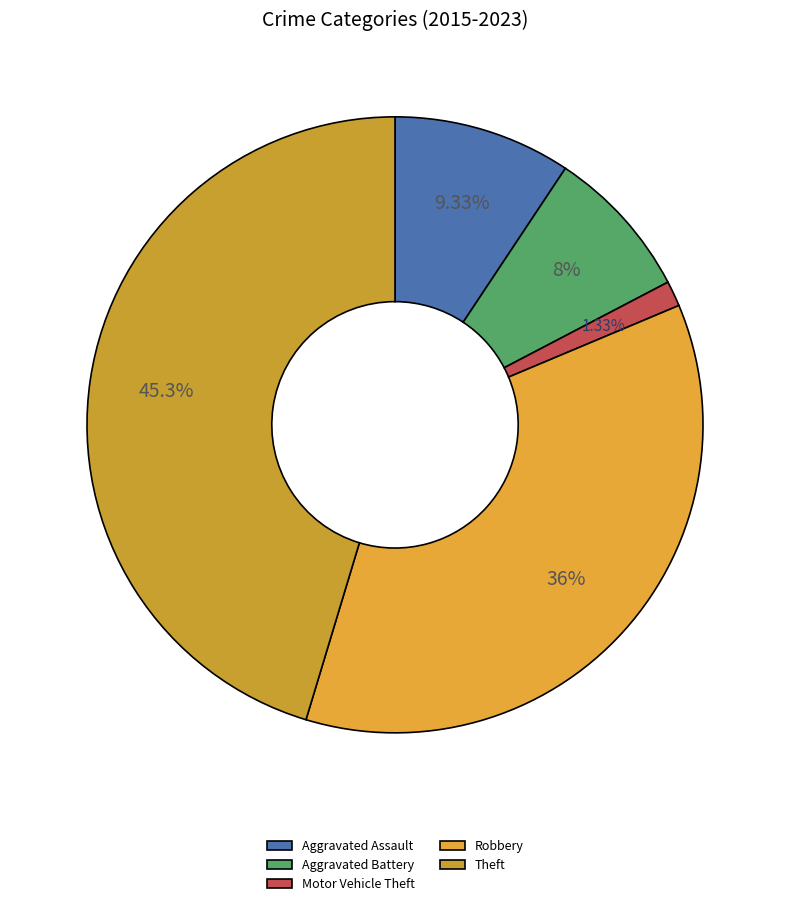

How many slices are in this pie chart?

5